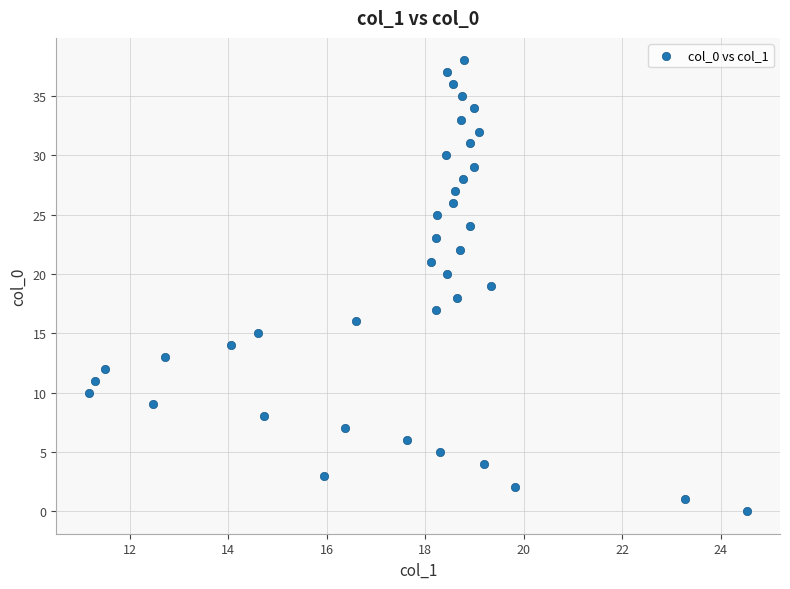

What is the range of Y values (max minus min)?

38